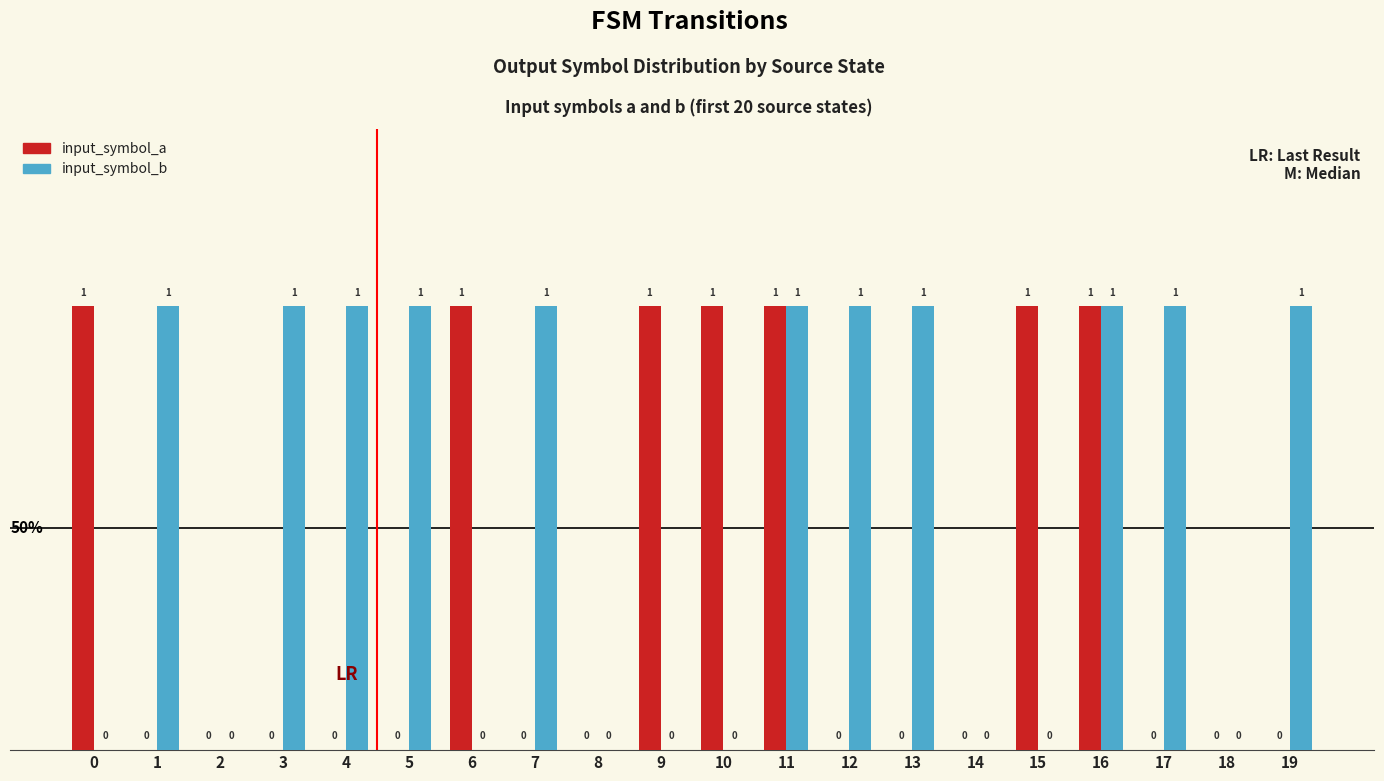

Reading right to left, list all the values displayed in this chart.

input_symbol_a: 19=0	18=0	17=0	16=1	15=1	14=0	13=0	12=0	11=1	10=1	9=1	8=0	7=0	6=1	5=0	4=0	3=0	2=0	1=0	0=1
input_symbol_b: 19=1	18=0	17=1	16=1	15=0	14=0	13=1	12=1	11=1	10=0	9=0	8=0	7=1	6=0	5=1	4=1	3=1	2=0	1=1	0=0